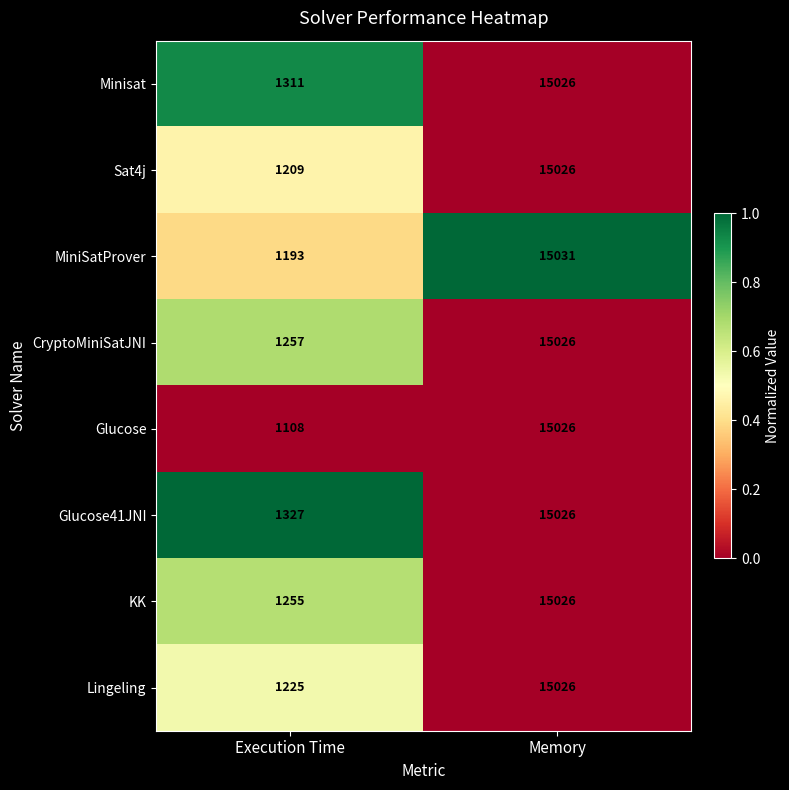

Which series changed the most between Execution Time and Memory?

Glucose